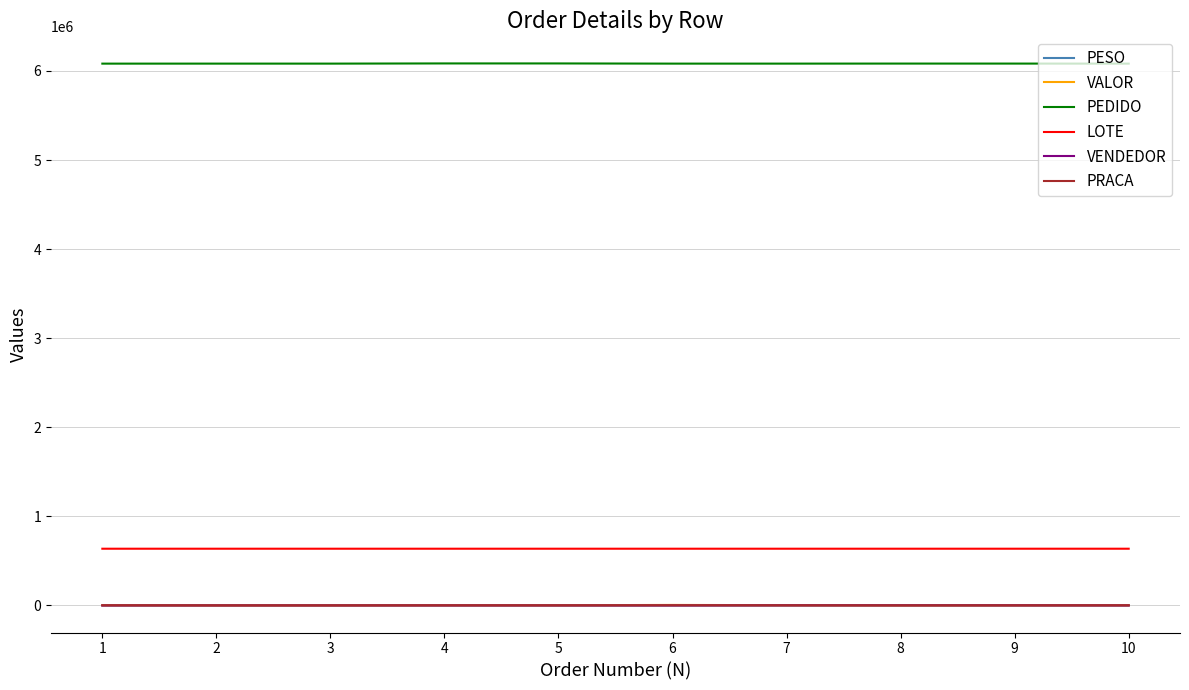

True or false: LOTE and PEDIDO intersect in this chart.

False